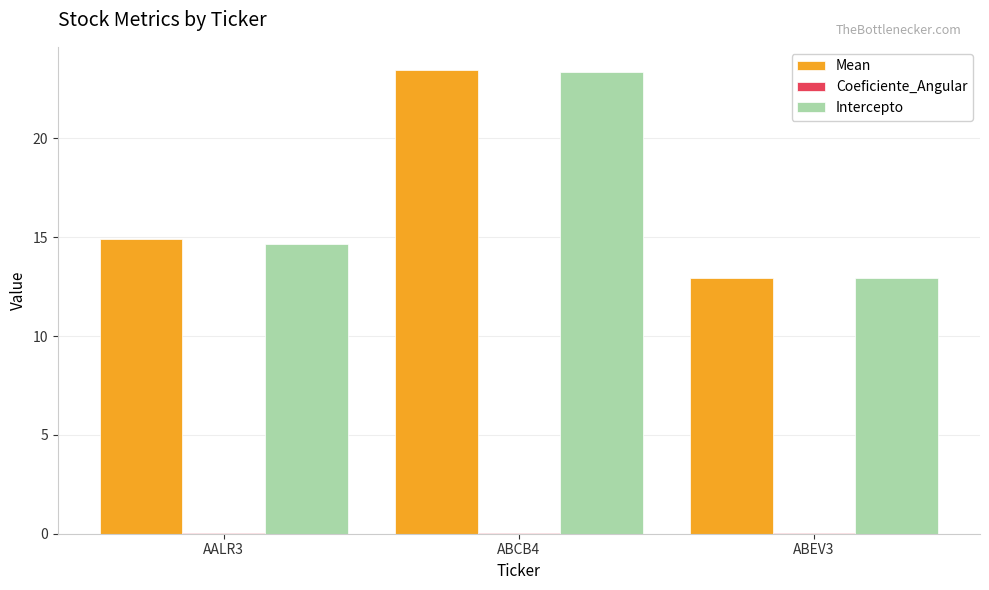

Between AALR3 and ABCB4, which series saw the biggest shift?

Intercepto